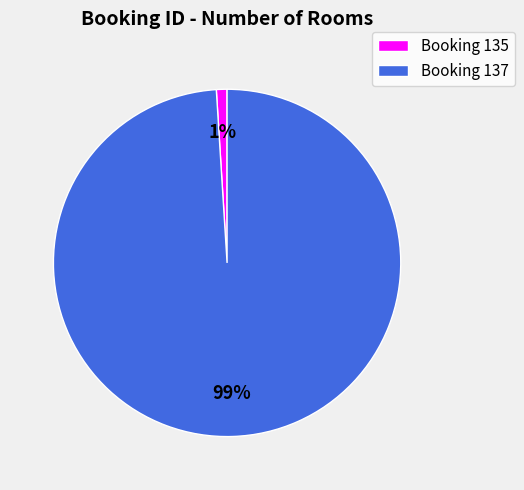

Combined, do Booking 135 and Booking 137 account for over 50%?

Yes